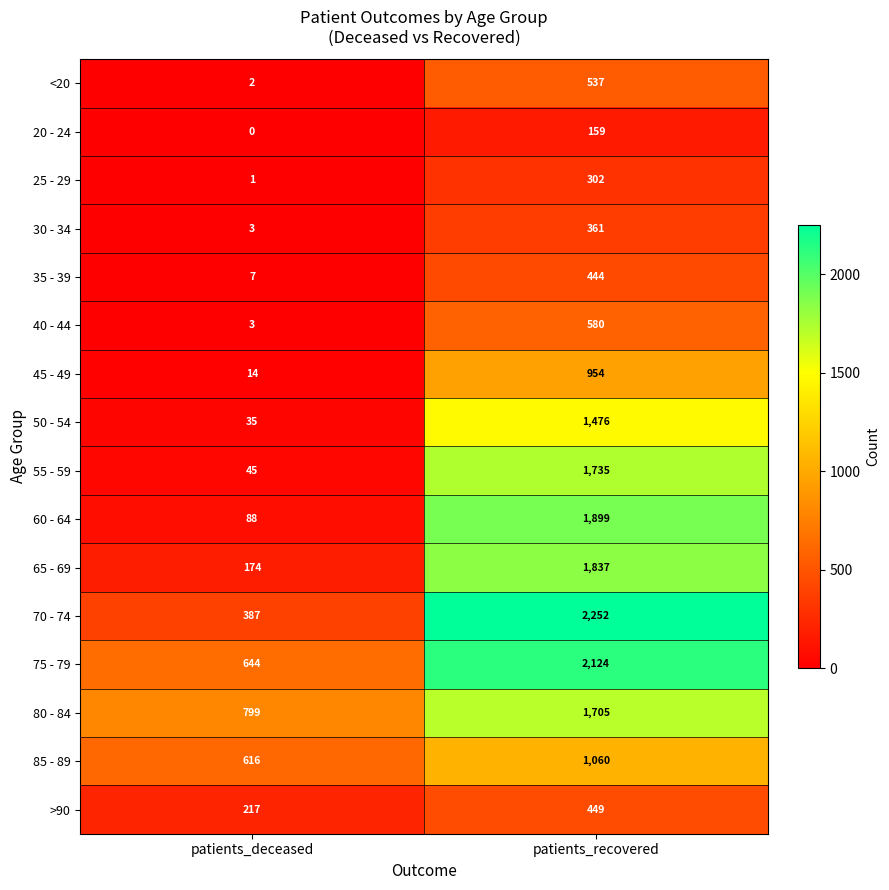

What is the total value across all series at patients_recovered?

17874